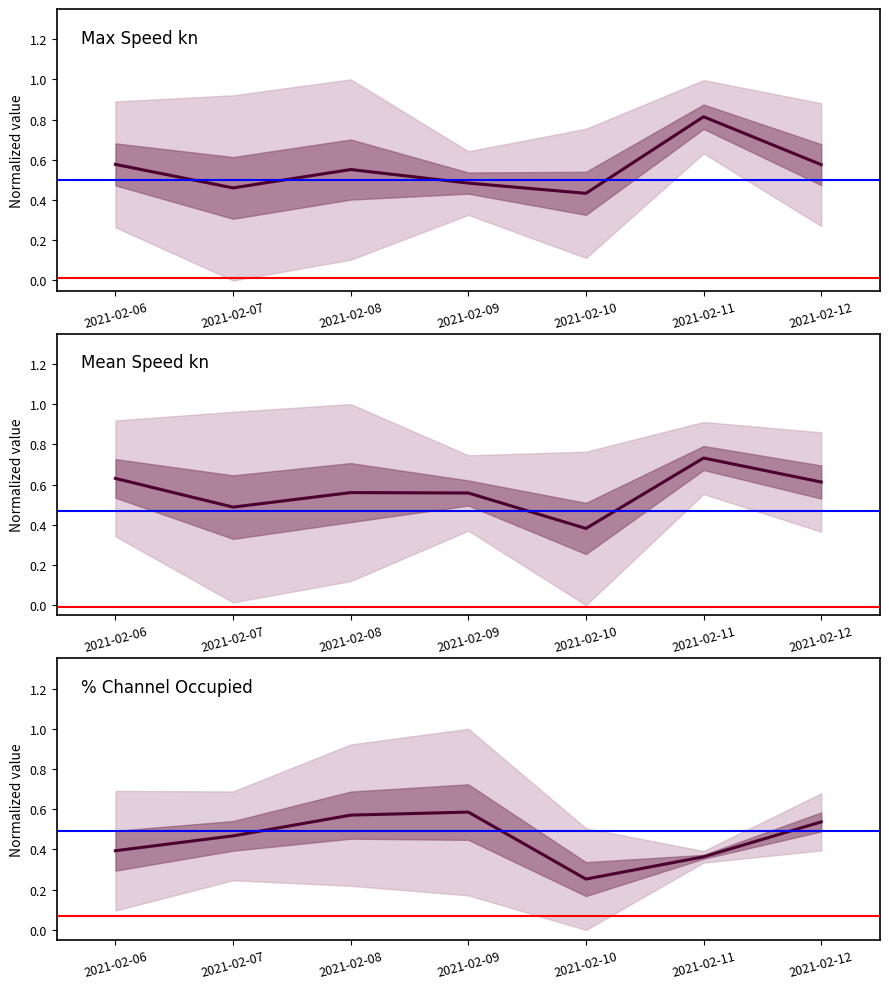

How many data points does each series have?

7